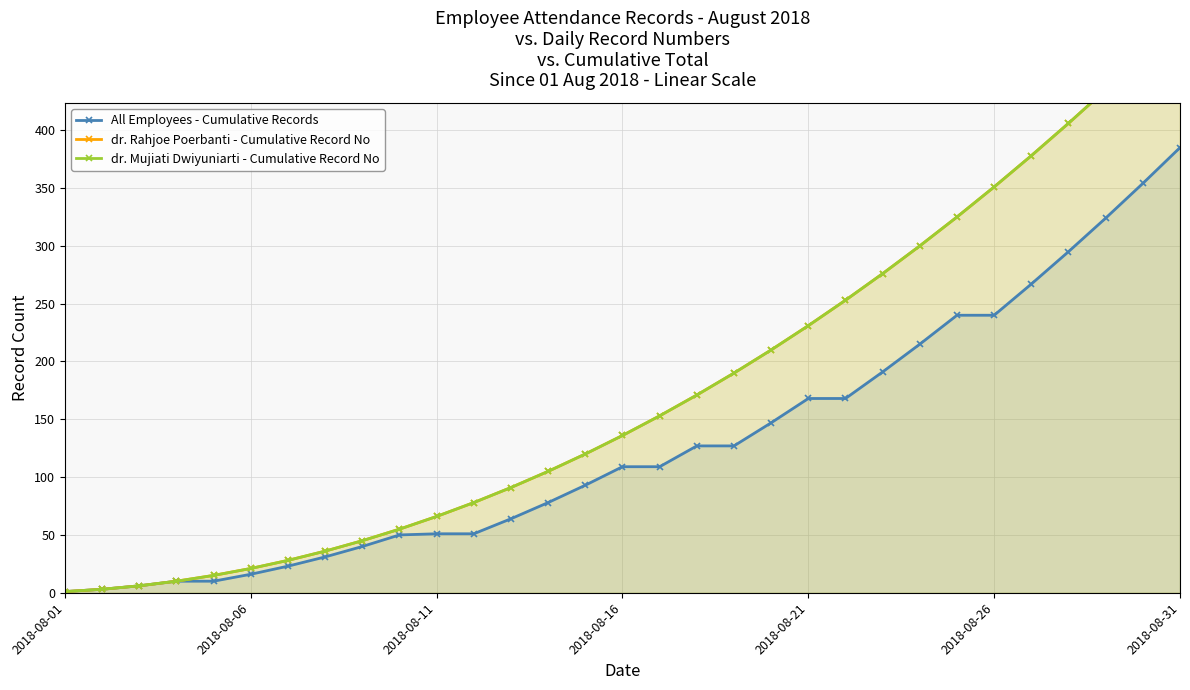

What is the highest value of the All Employees - Cumulative Records series?

385